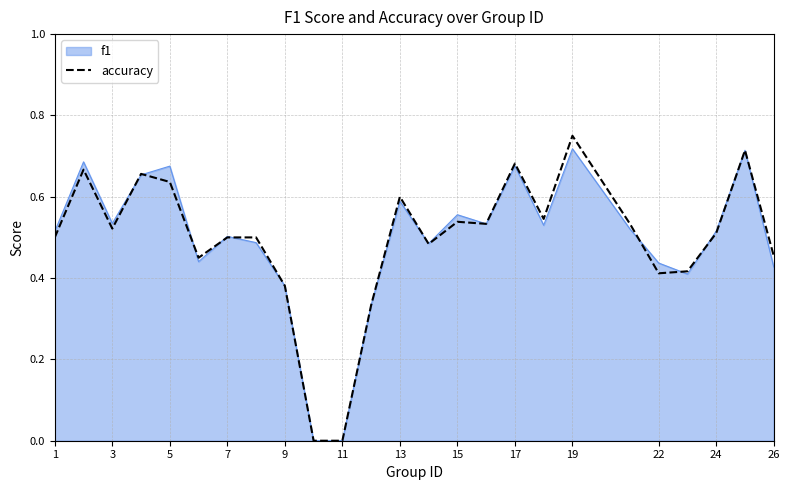

What are all the series names shown in the legend?

f1, accuracy